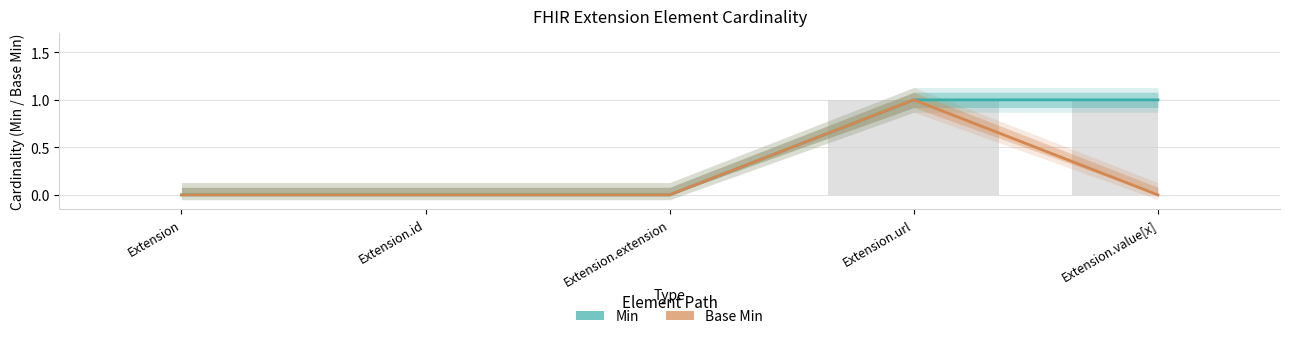

Are the bars horizontal?

No